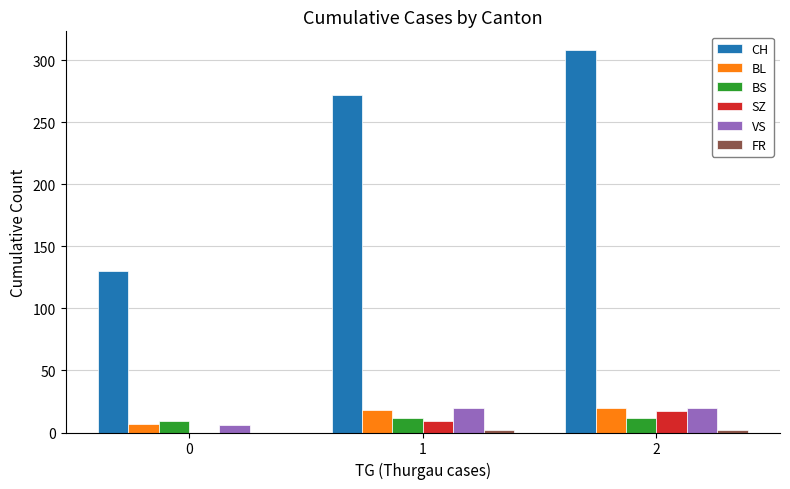

Between 1 and 2, which series saw the biggest shift?

CH